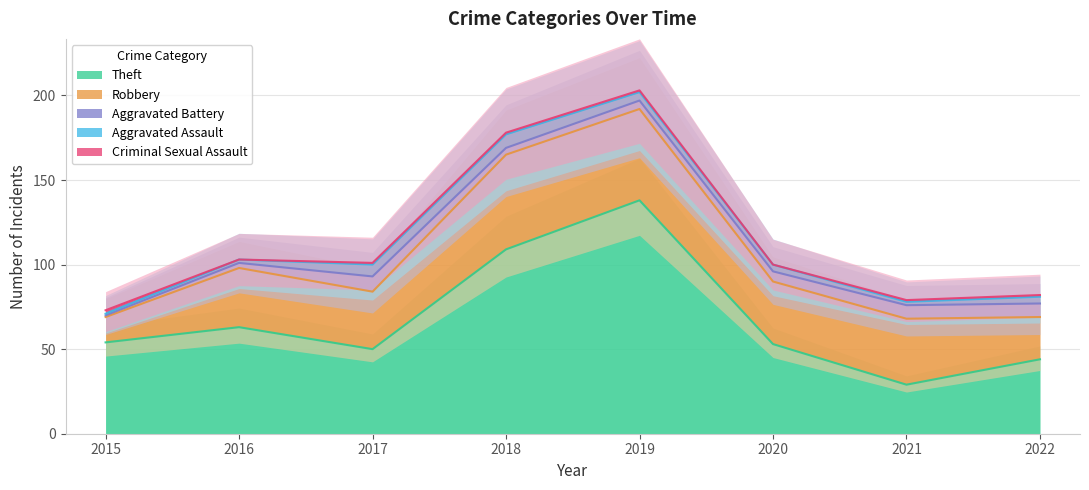

Reading left to right, transcribe all the data shown in this chart.

Theft: 2015=54	2016=63	2017=50	2018=109	2019=138	2020=53	2021=29	2022=44
Robbery: 2015=15	2016=35	2017=34	2018=56	2019=54	2020=37	2021=39	2022=25
Aggravated Battery: 2015=1	2016=3	2017=9	2018=4	2019=5	2020=6	2021=8	2022=8
Aggravated Assault: 2015=1	2016=2	2017=7	2018=8	2019=5	2020=4	2021=2	2022=4
Criminal Sexual Assault: 2015=2	2016=0	2017=1	2018=1	2019=1	2020=0	2021=1	2022=1